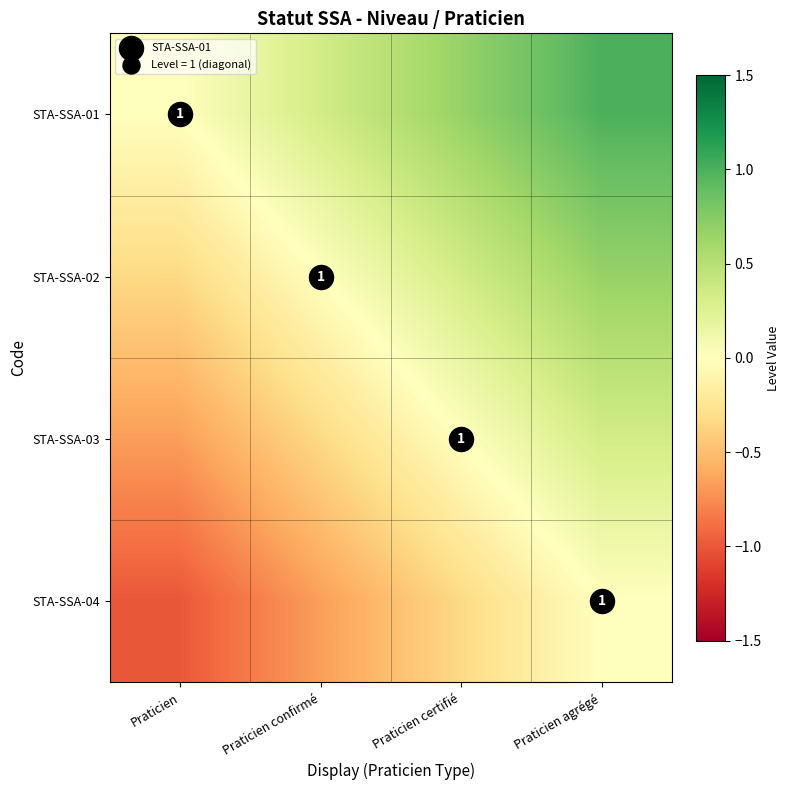

What is the sum of all STA-SSA-03 values?

-0.7